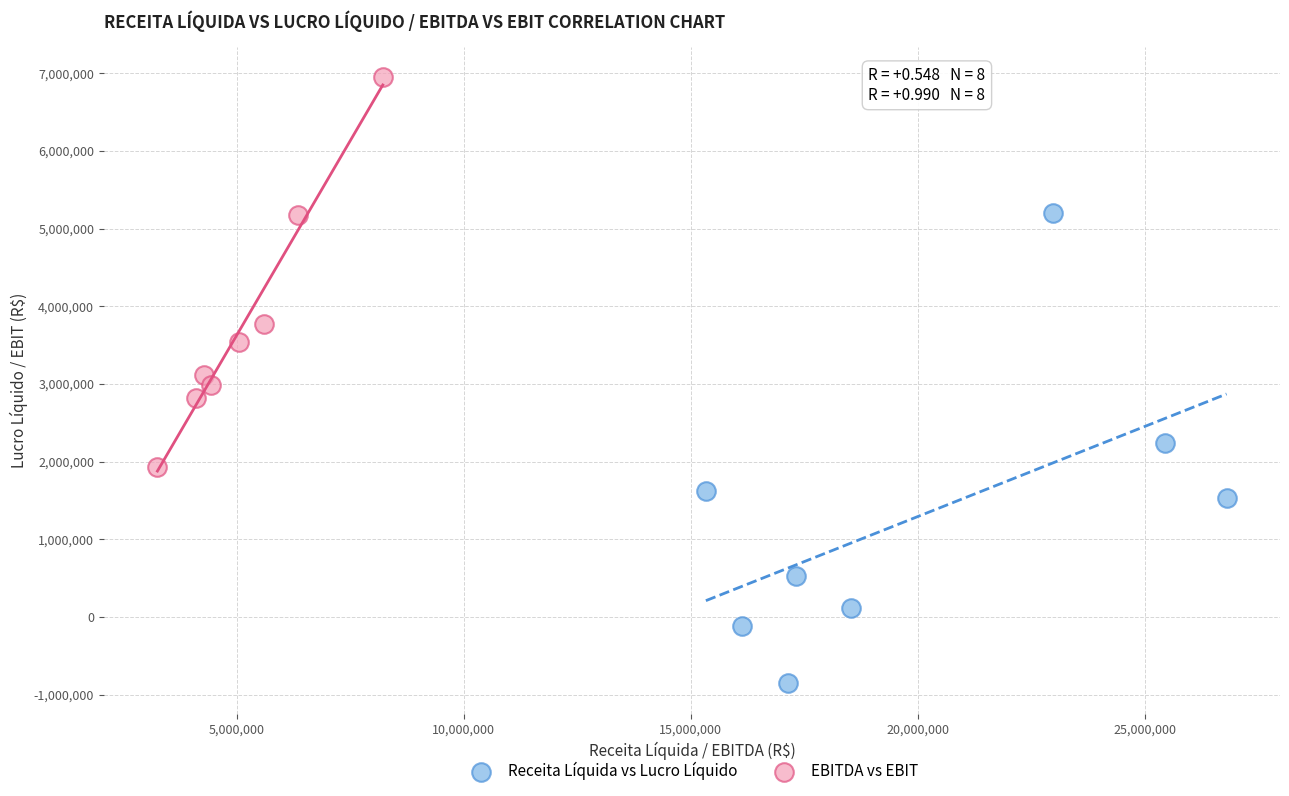

Which series contains the lowest Y value?

Receita Líquida vs Lucro Líquido